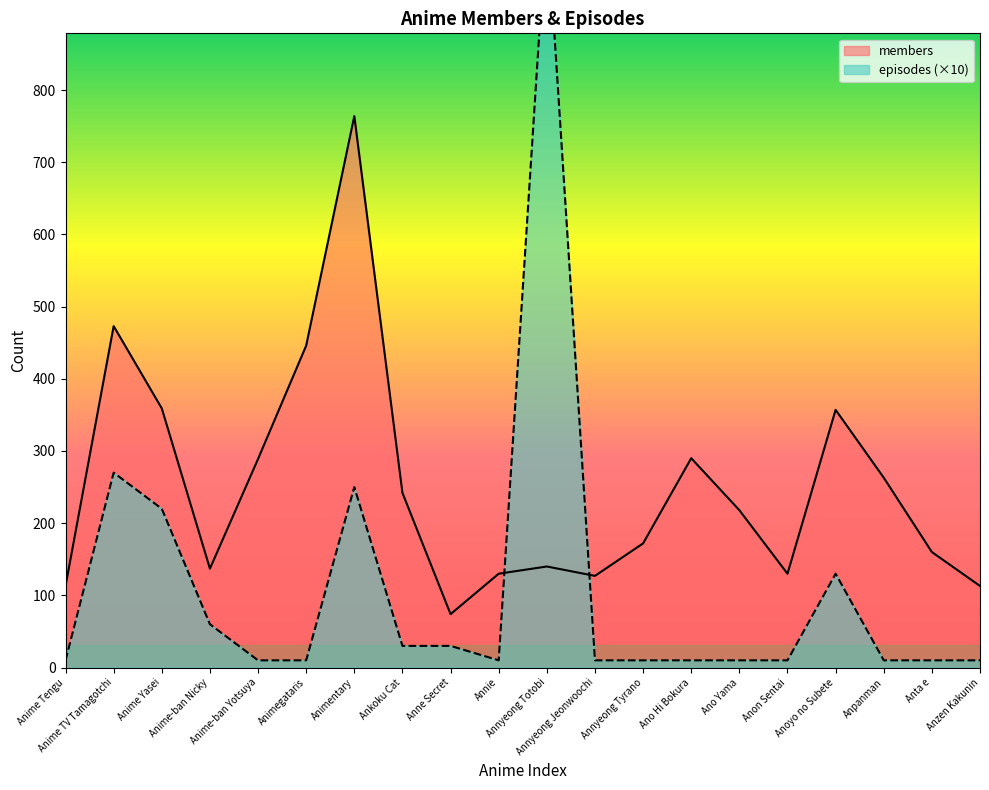

What is the total value across all series at Annyeong Tyrano?

182